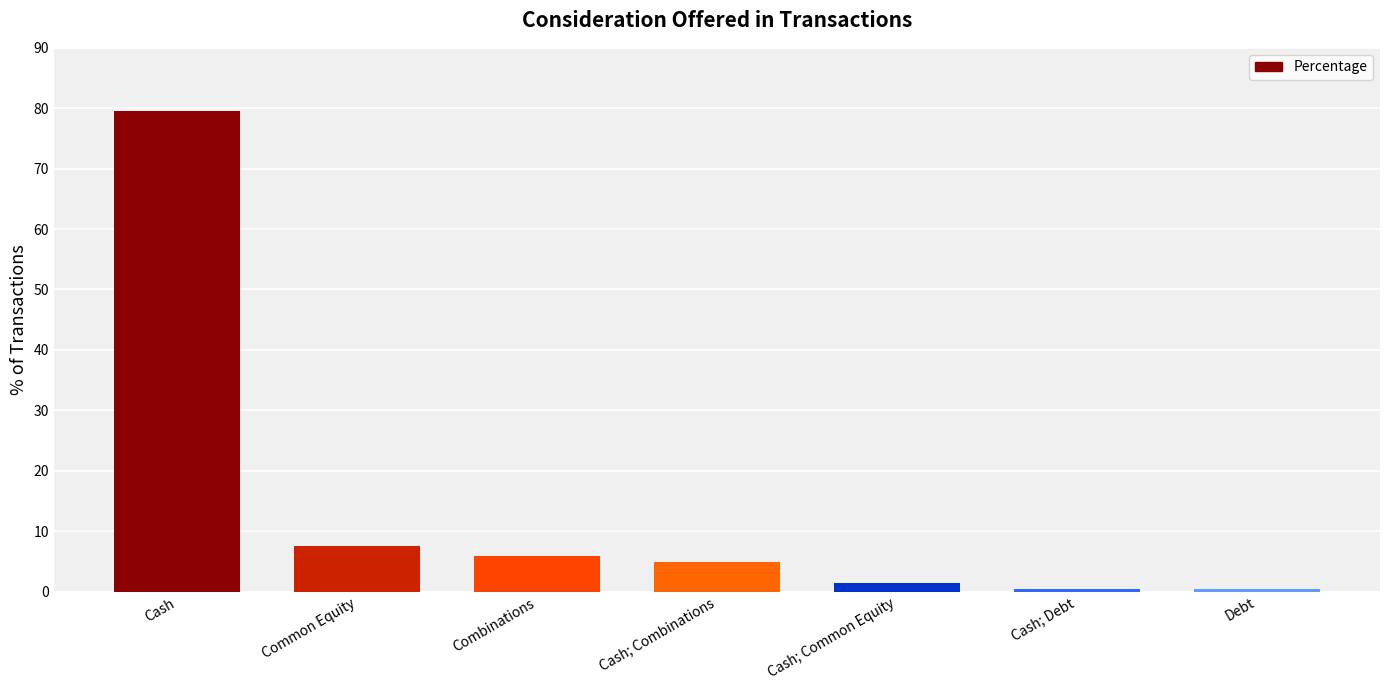

Where is the data nearest to the value 39?

Common Equity